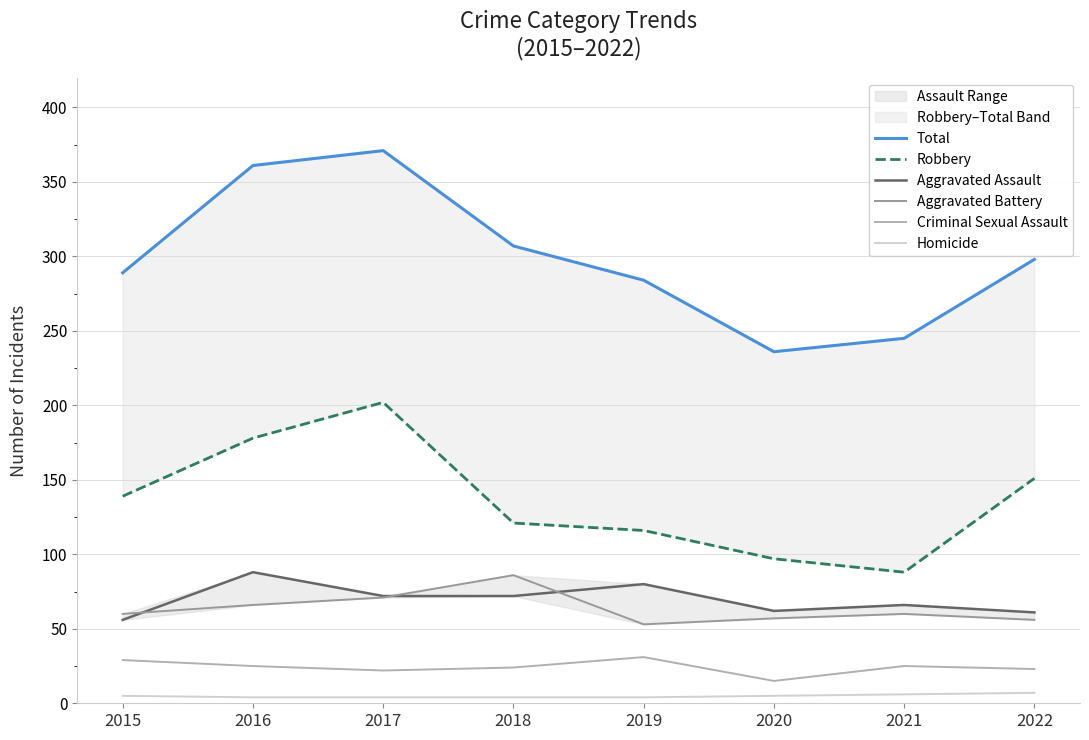

Which category has the highest value across all series?

2017